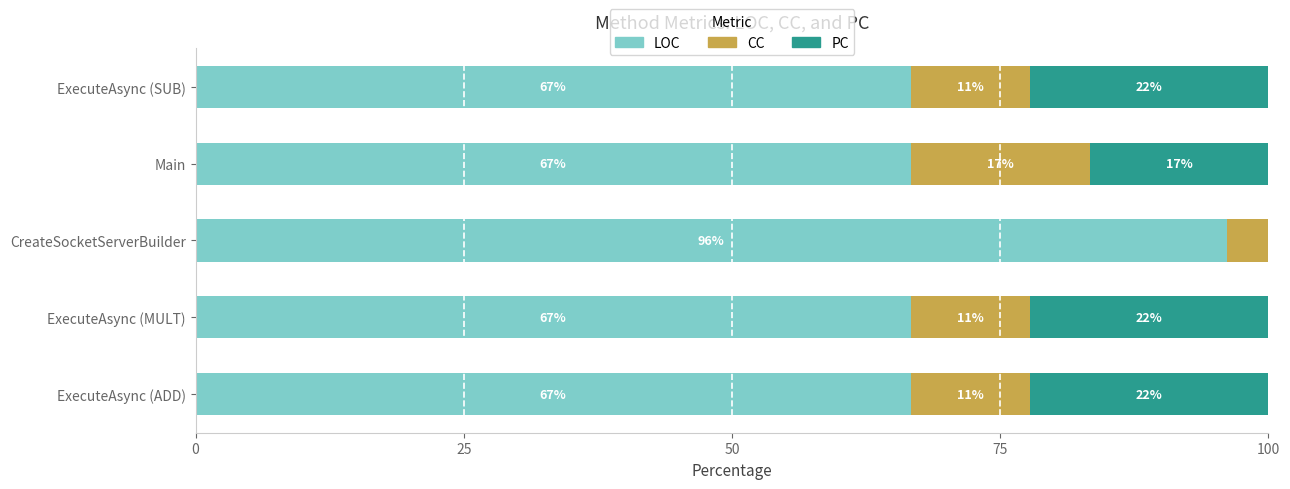

Which series has the largest total across all categories?

LOC